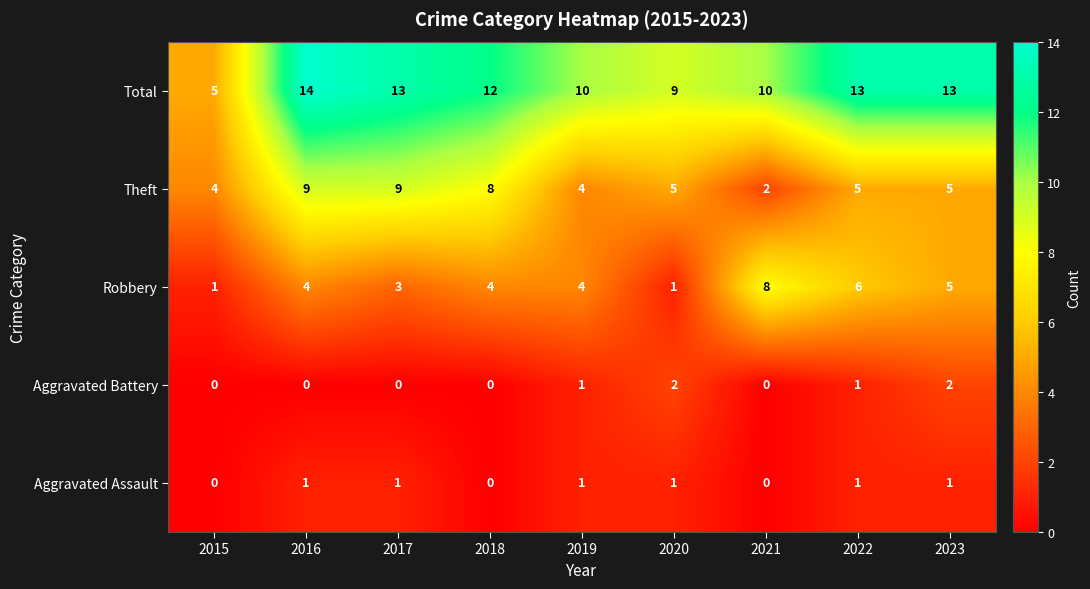

What is the maximum value for Total?

14